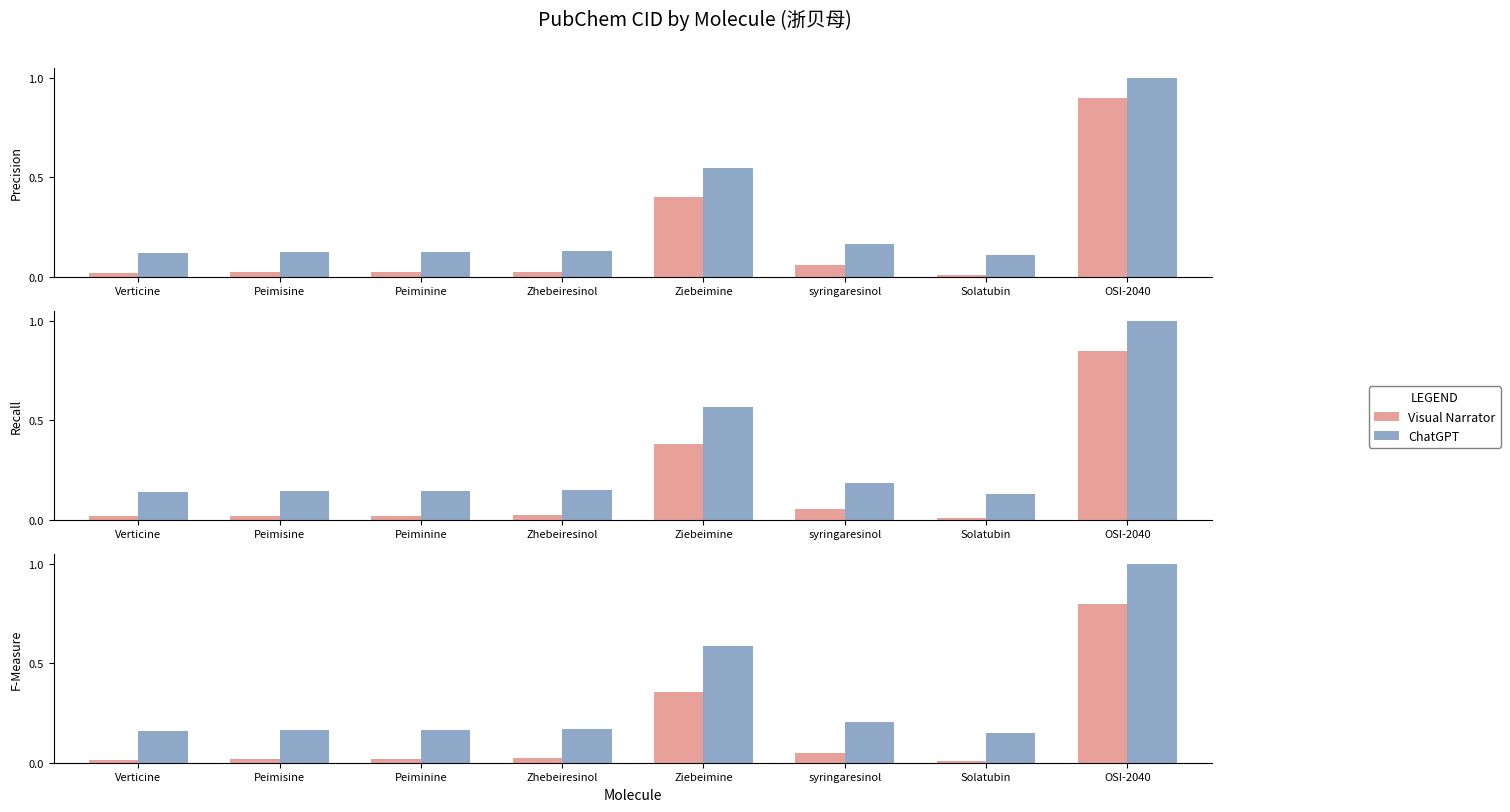

Rank the series at Verticine from lowest to highest value.

Visual Narrator, ChatGPT